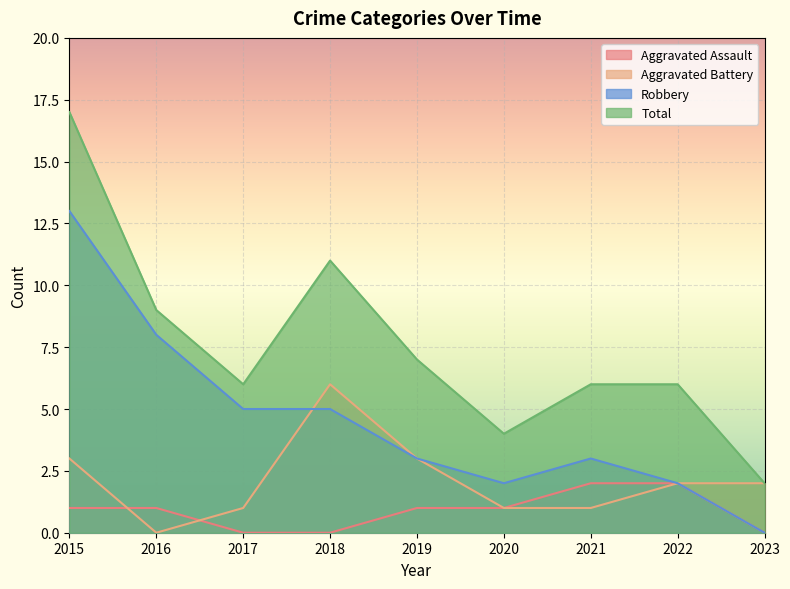

True or false: Aggravated Battery has more than 1 interior local peaks.

False